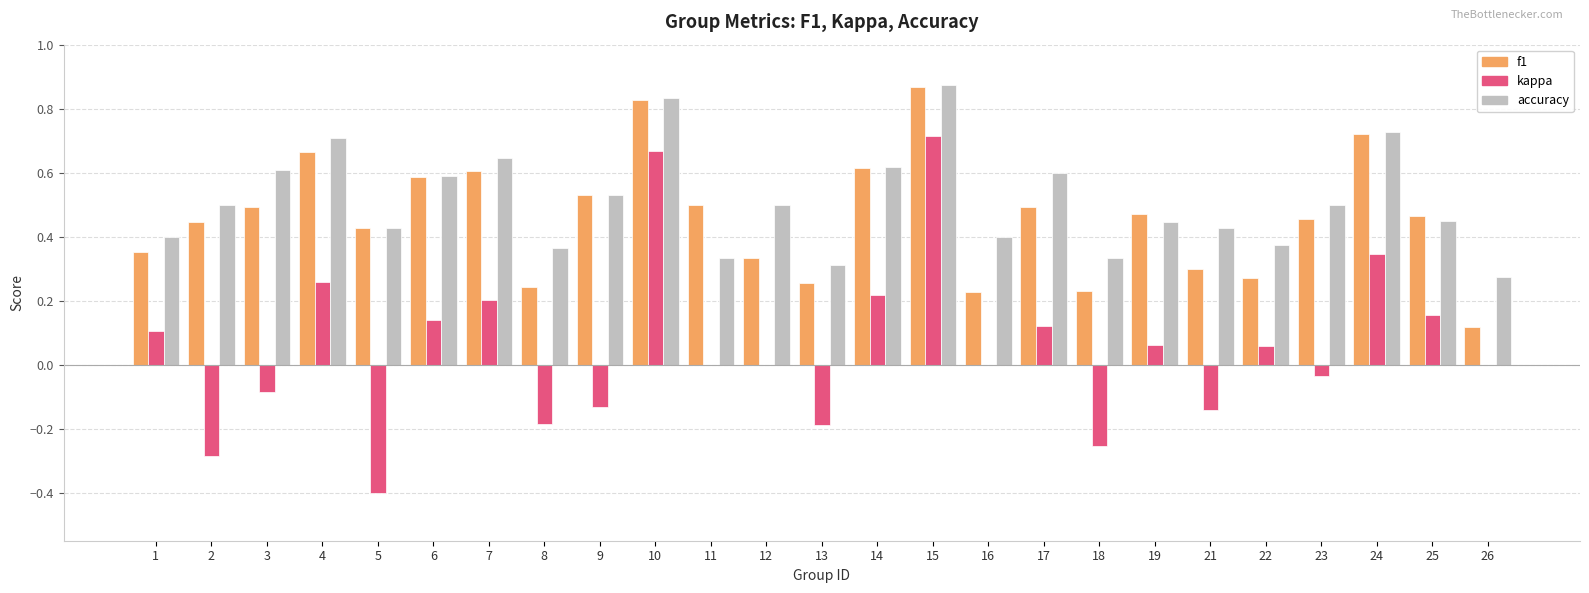

What are all the series names shown in the legend?

f1, kappa, accuracy